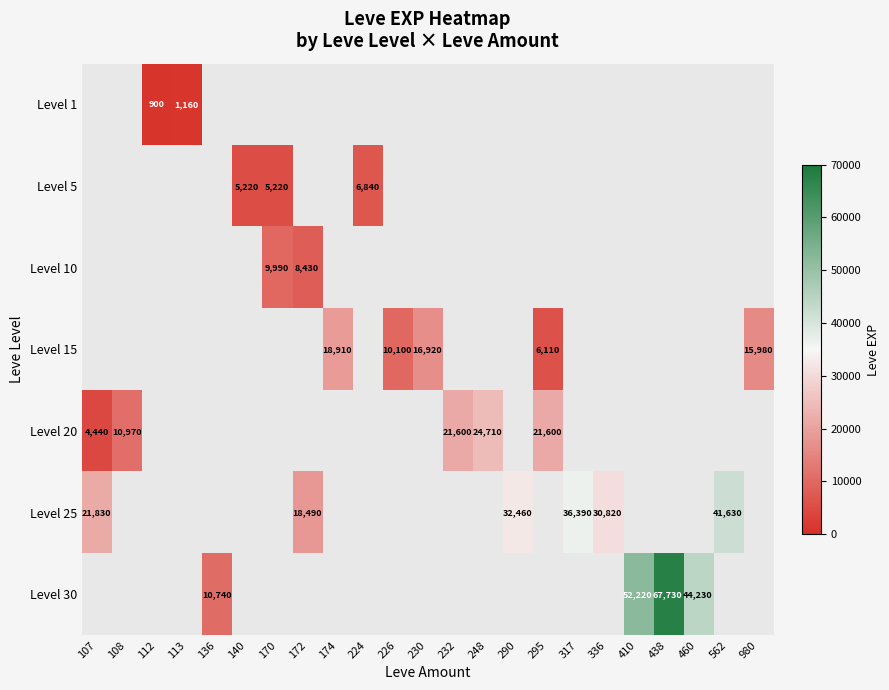

True or false: Level 30 has a value of 104016 at 438.

False